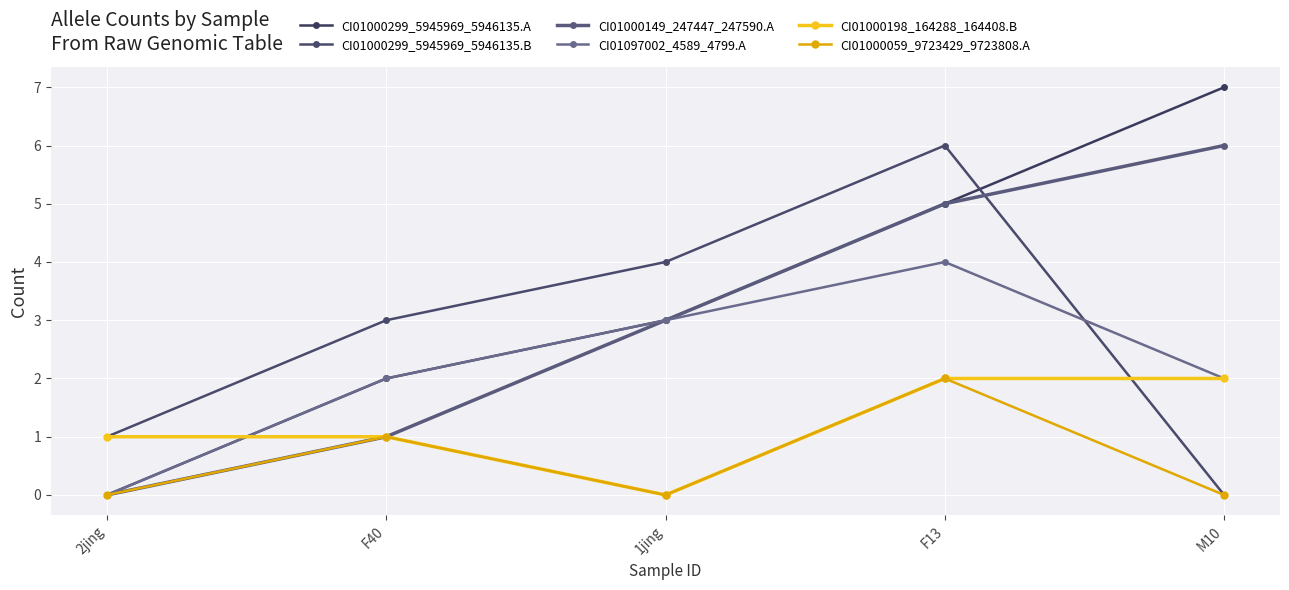

The value of CI01000299_5945969_5946135.A at M10 is 7. True or false?

True